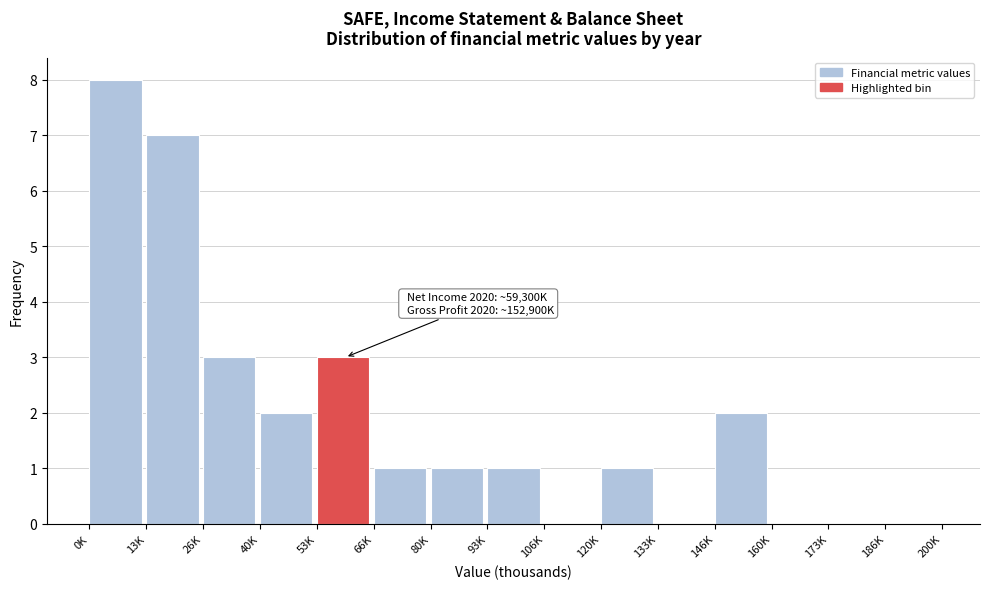

Reading right to left, transcribe all the data shown in this chart.

186K=0	173K=0	160K=0	146K=2	133K=0	120K=1	106K=0	93K=1	80K=1	66K=1	53K=3	40K=2	26K=3	13K=7	0K=8